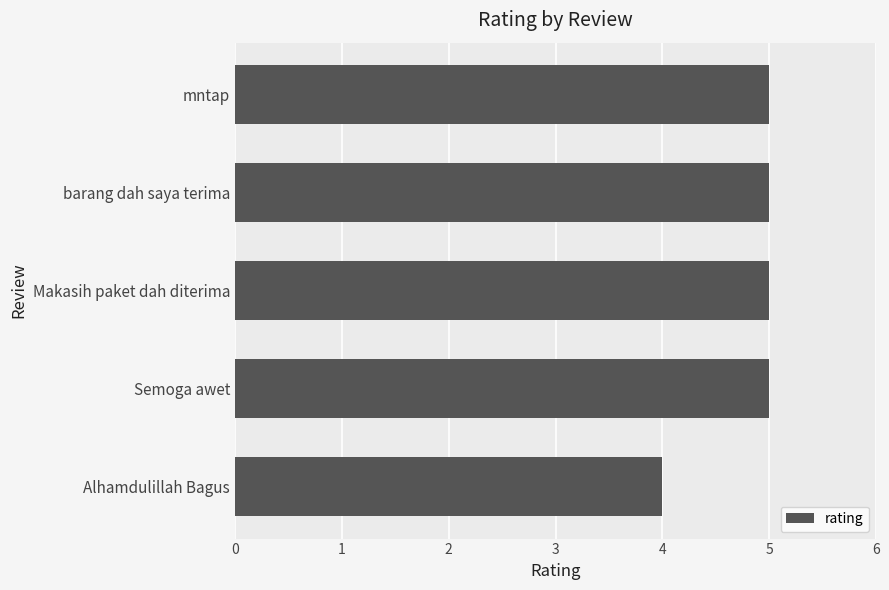

Are the bars horizontal?

Yes